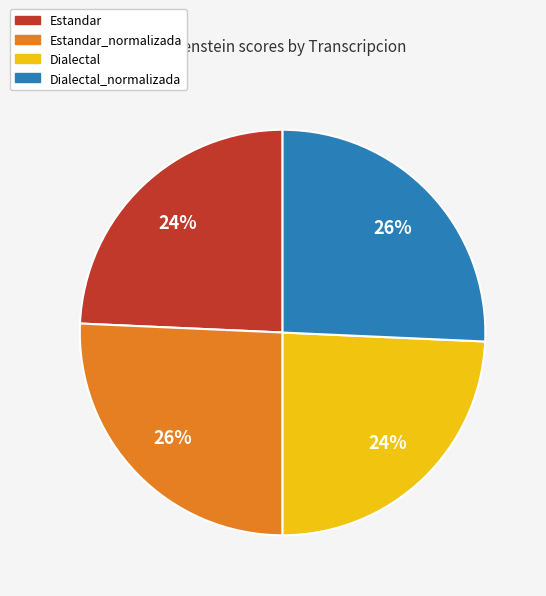

Count the number of slices in the pie.

4